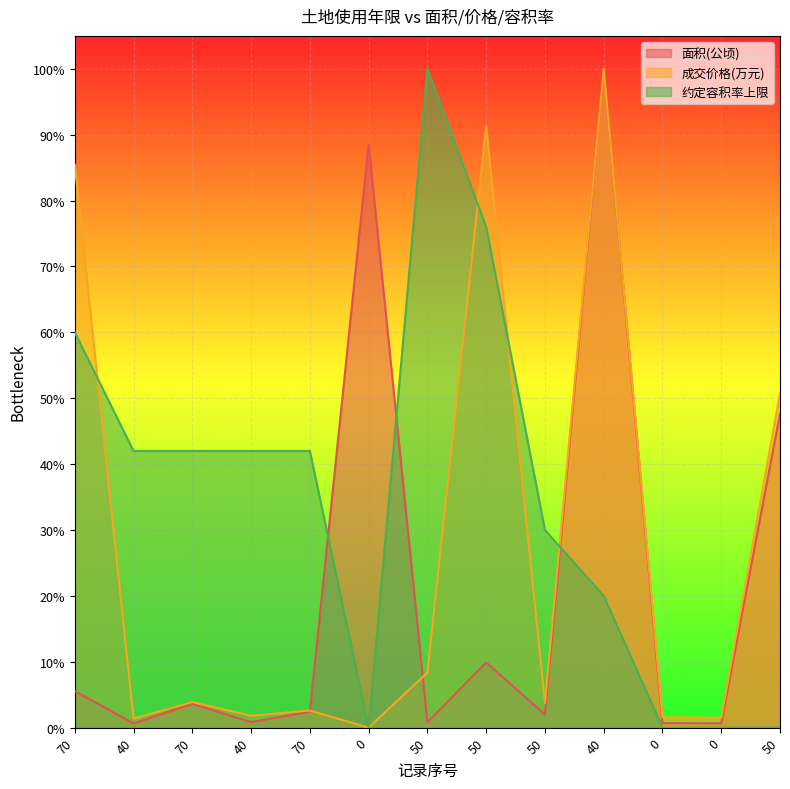

Between which two adjacent categories do 面积(公顷) and 约定容积率上限 first intersect?

70 and 0